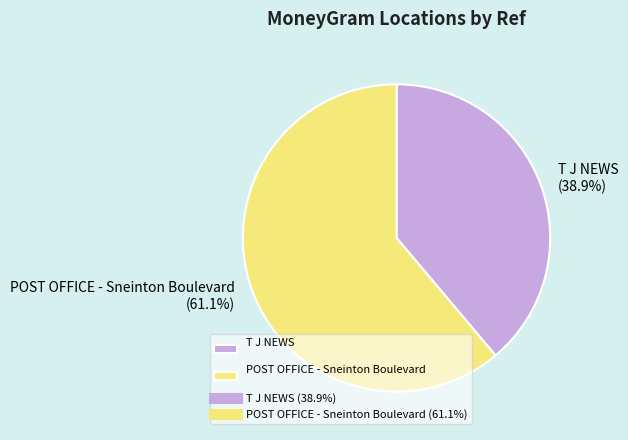

To the nearest percent, what is the difference between the largest and smallest slice percentages?

22%